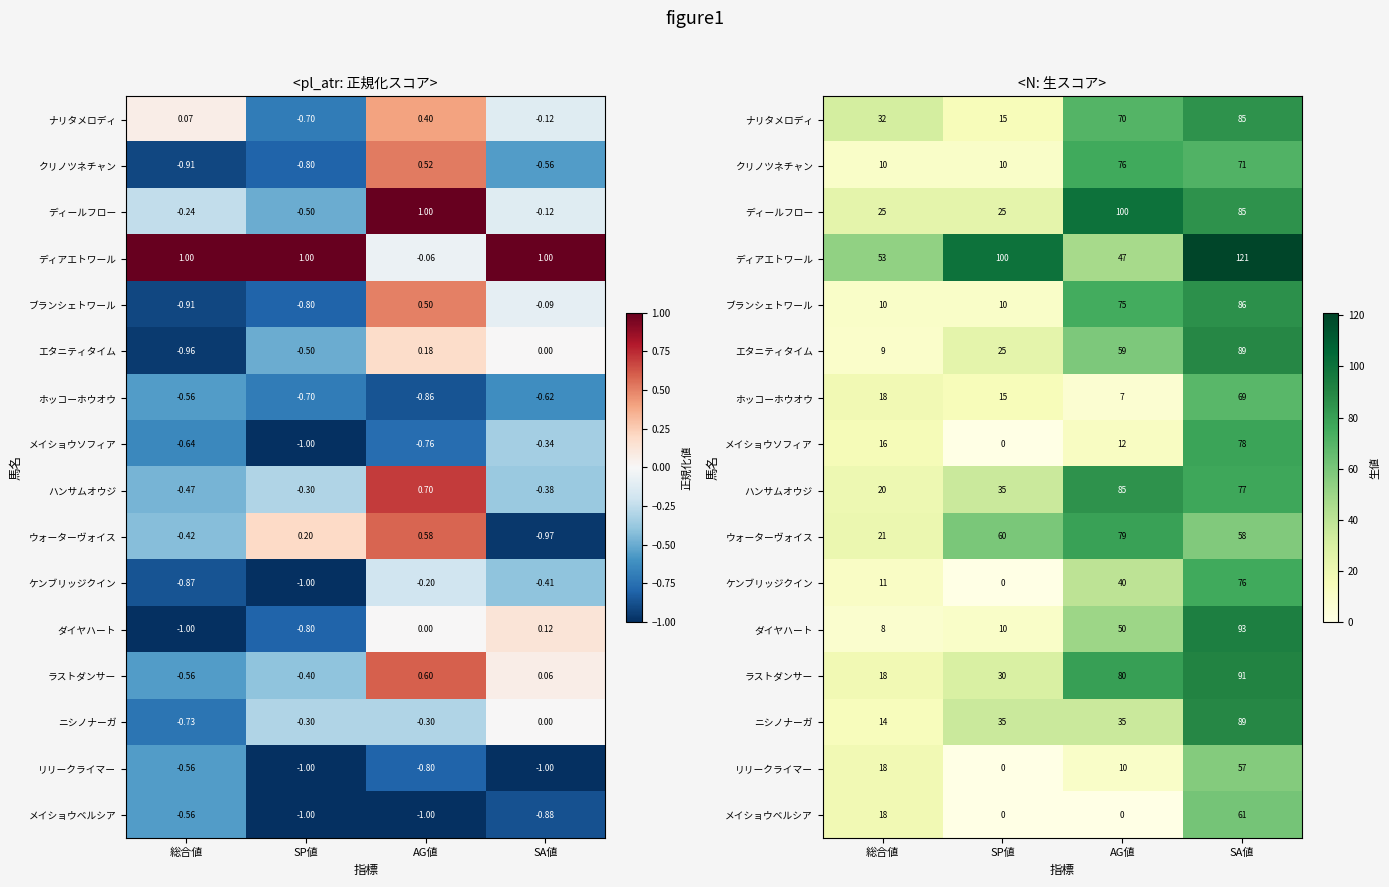

Is it true that ダイヤハート equals 93 at SA値?

True